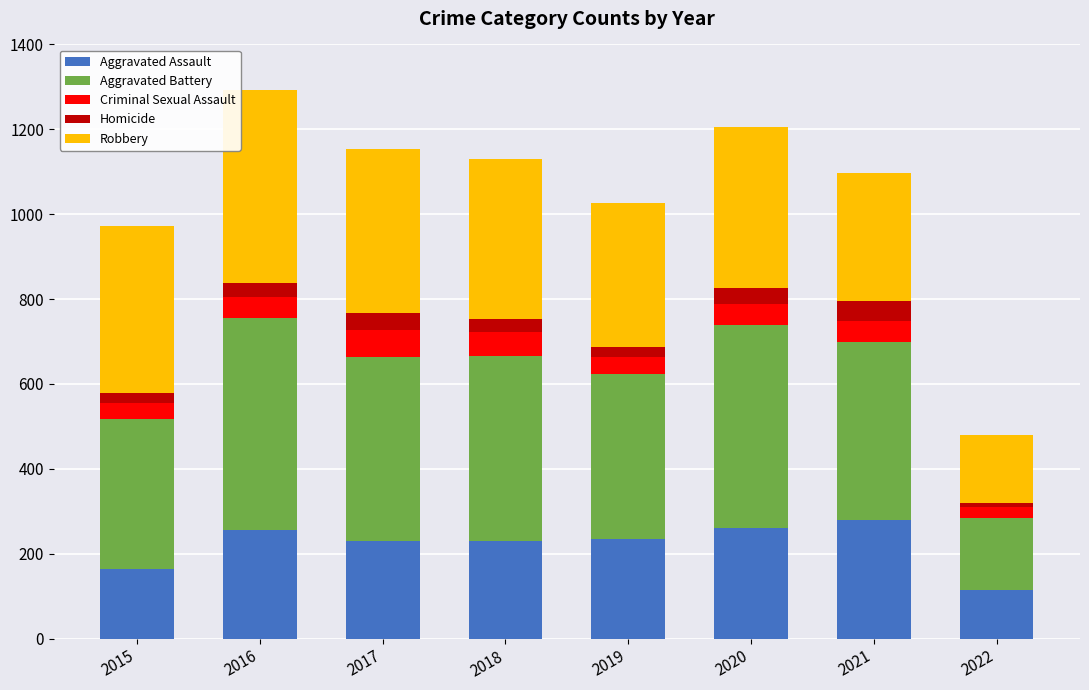

Where does the Aggravated Assault series first go above 235?

2016